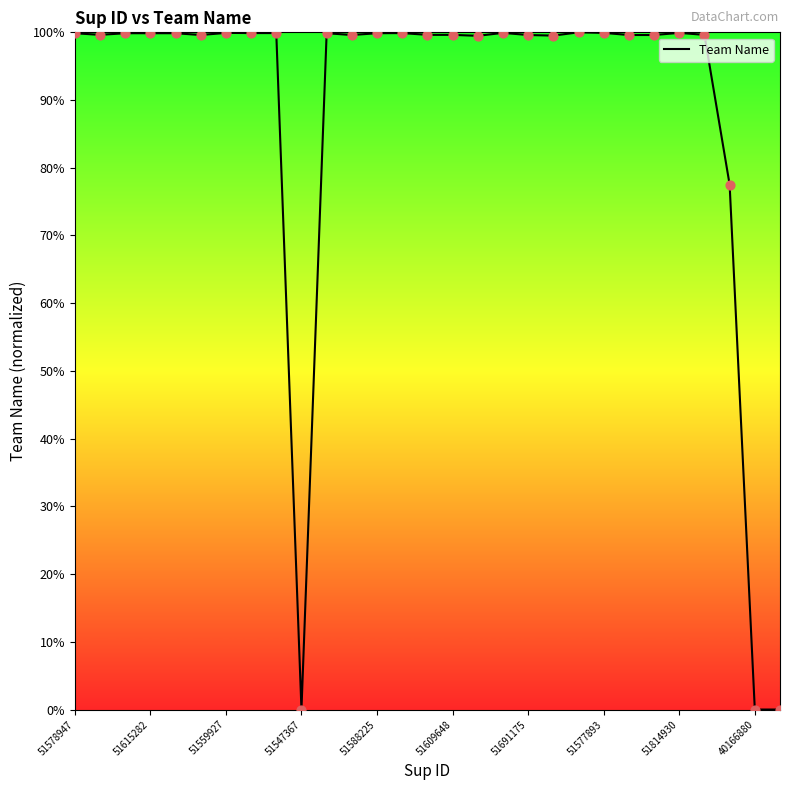

Is this an area chart (filled region under the line)?

No